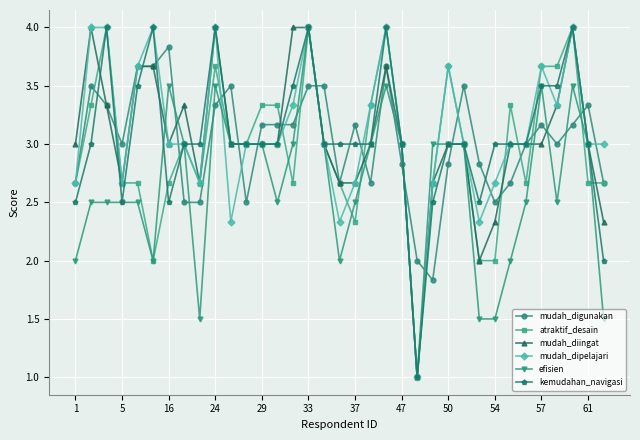

Count the number of data series in this chart.

6